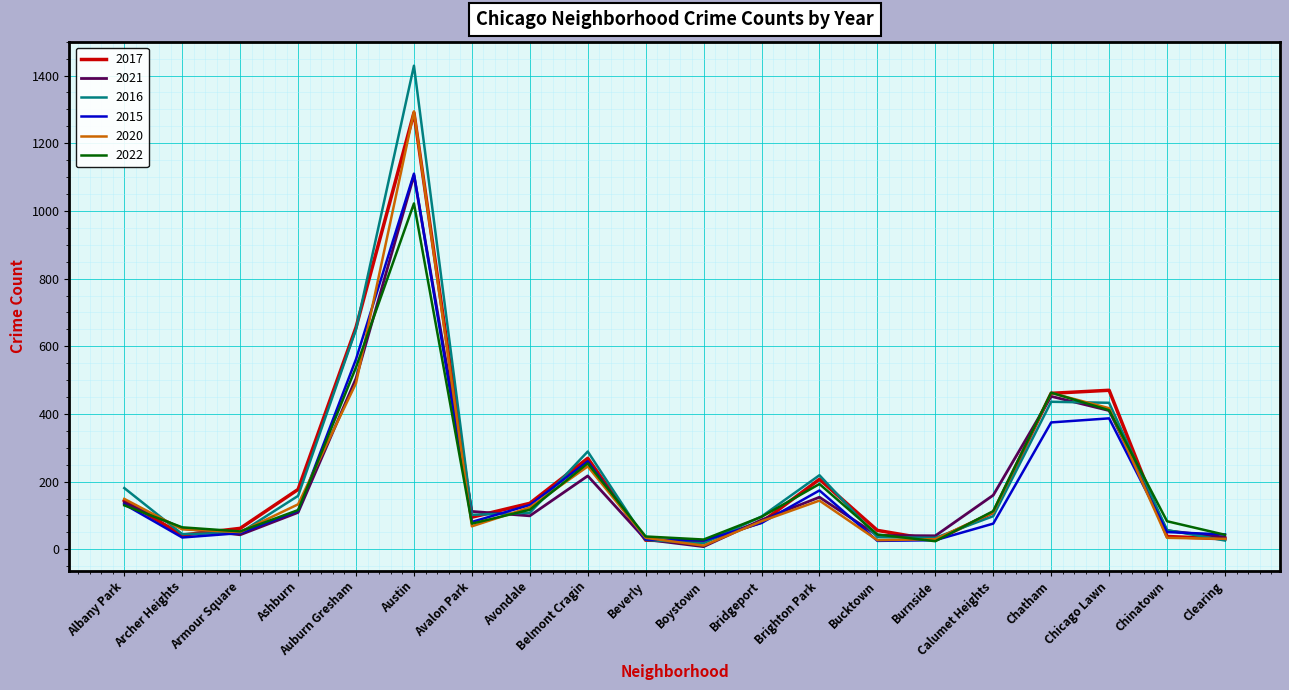

What is the smallest value displayed?

8